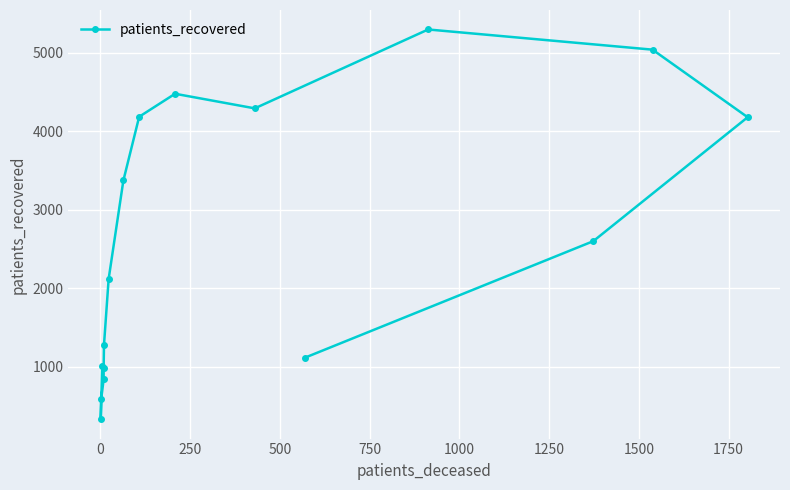

How many points are higher than both their immediate neighbors (excluding endpoints)?

2